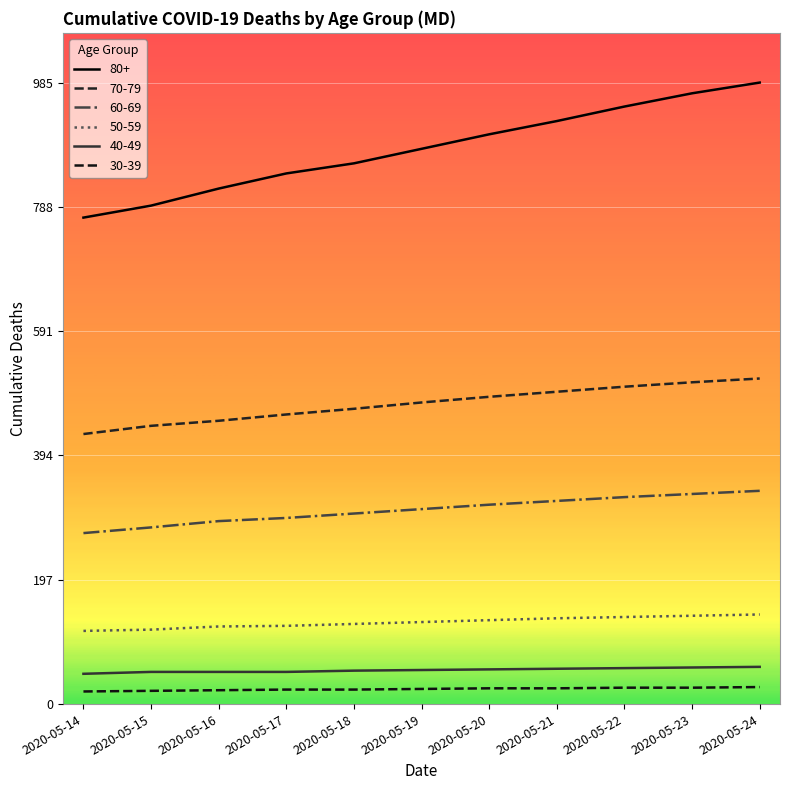

True or false: 50-59 and 40-49 intersect in this chart.

False